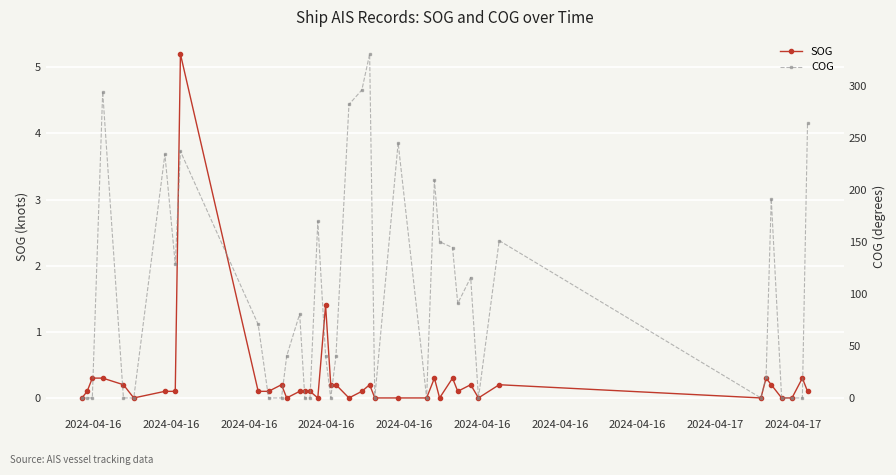

What is the value of the SOG point at the 5th from the left?

0.2